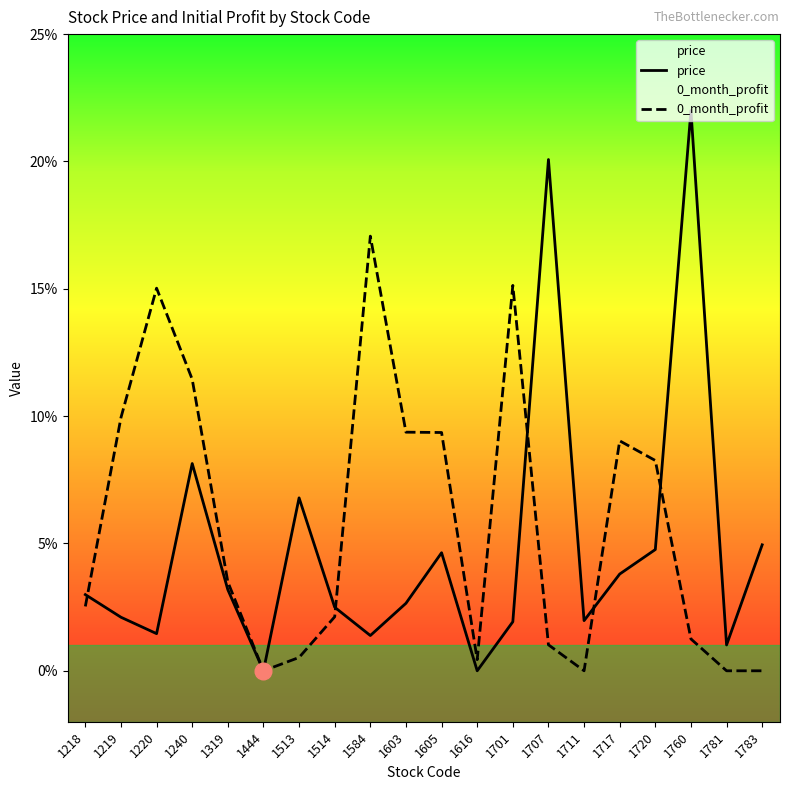

Which series has the widest spread of values?

price